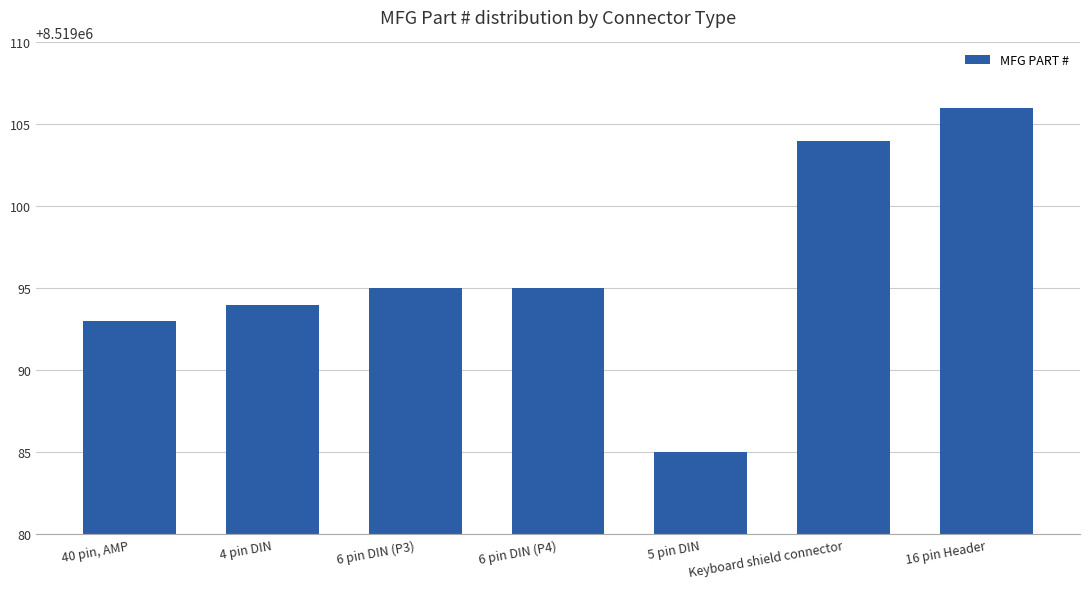

What is the difference between the maximum and minimum values?

21